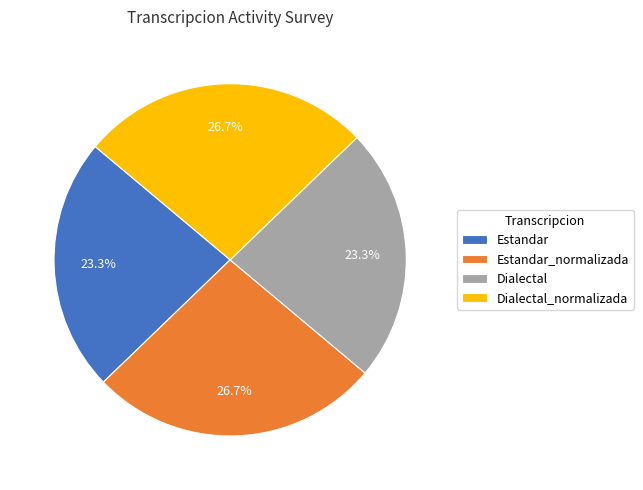

How many segments does this pie chart have?

4